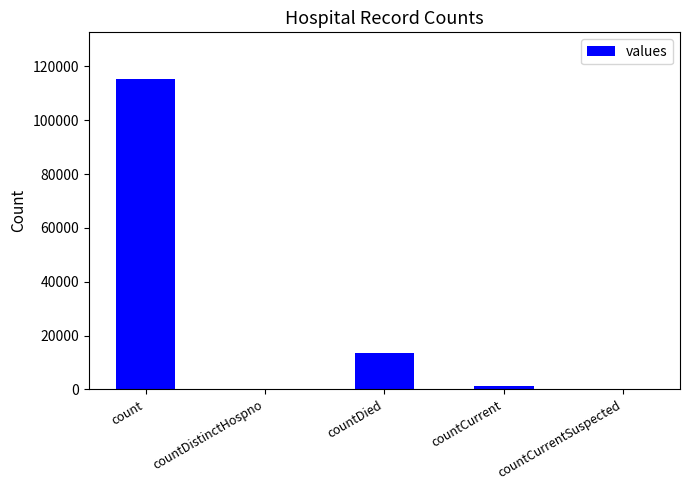

At which label does the data first exceed 1383?

count